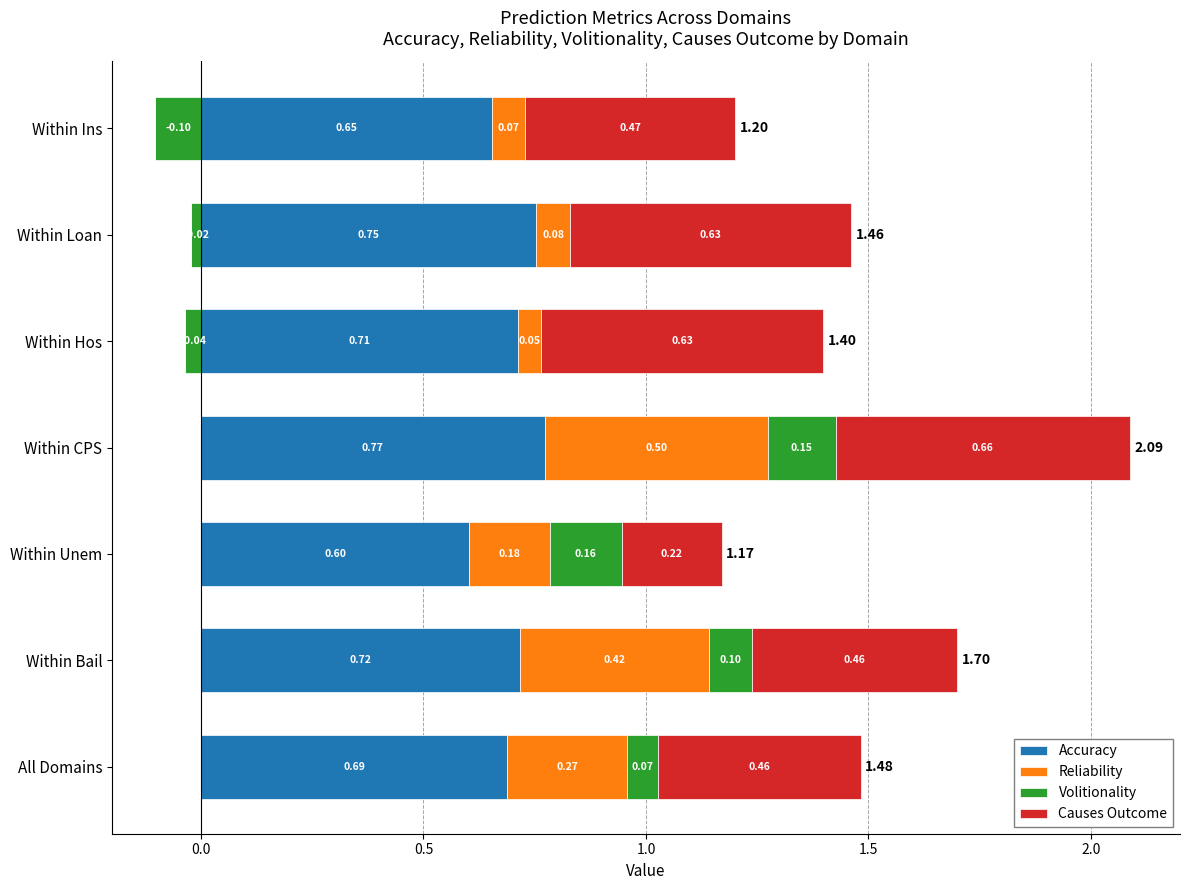

How many groups of bars are there?

7